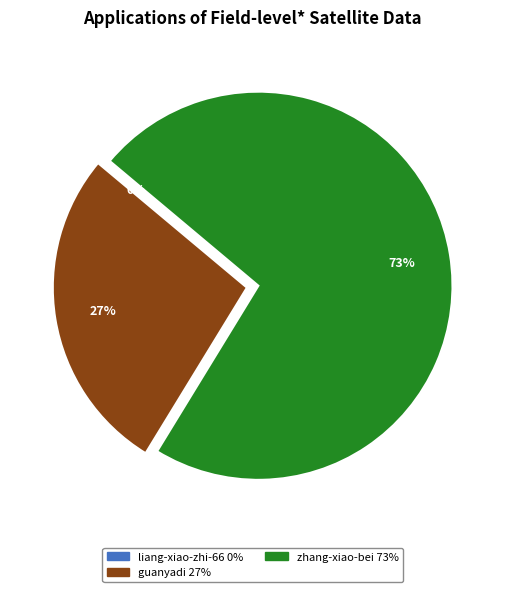

To the nearest percent, what is the average slice percentage?

33%